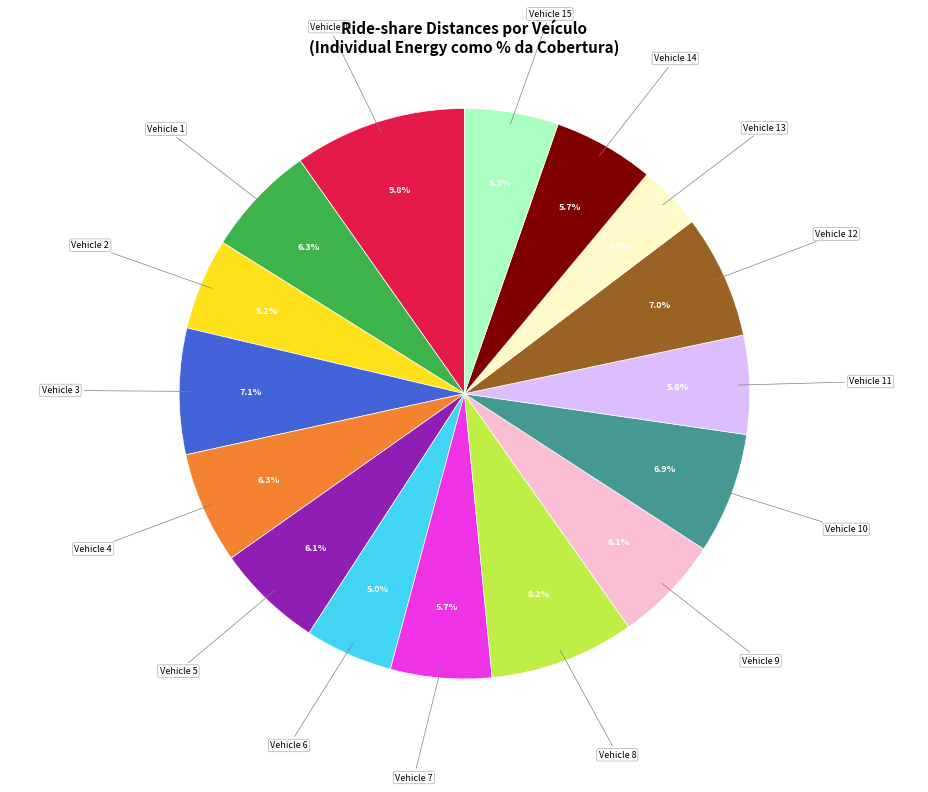

Does any single category account for the majority?

No